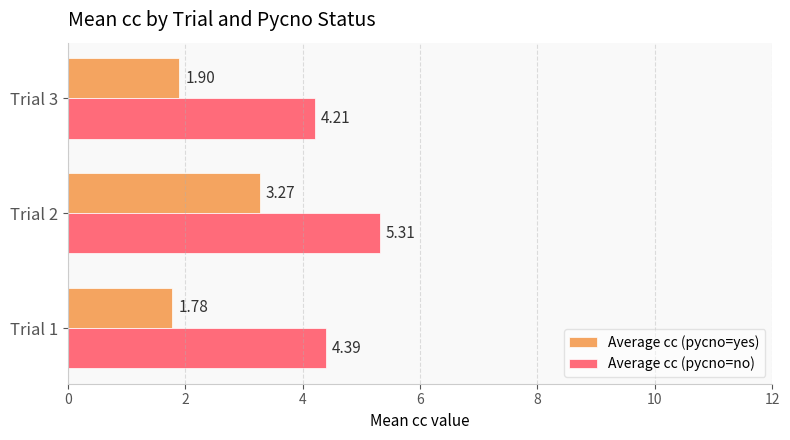

What is the difference between the maximum and minimum values in the Average cc (pycno=no) series?

1.1